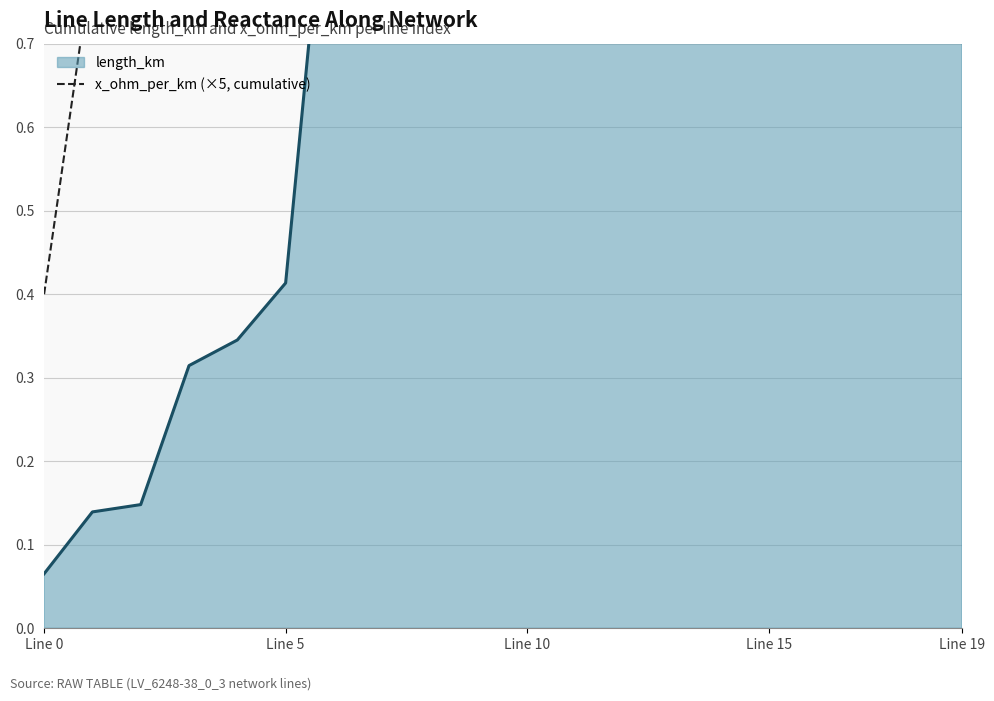

Reading left to right, list all the values displayed in this chart.

0.4	0.8	1.2	1.6	2.0	2.4	2.8	3.2	3.6	4.0	4.4	4.8	5.2	5.6	6.0	6.4	6.8	7.2	7.6	8.0